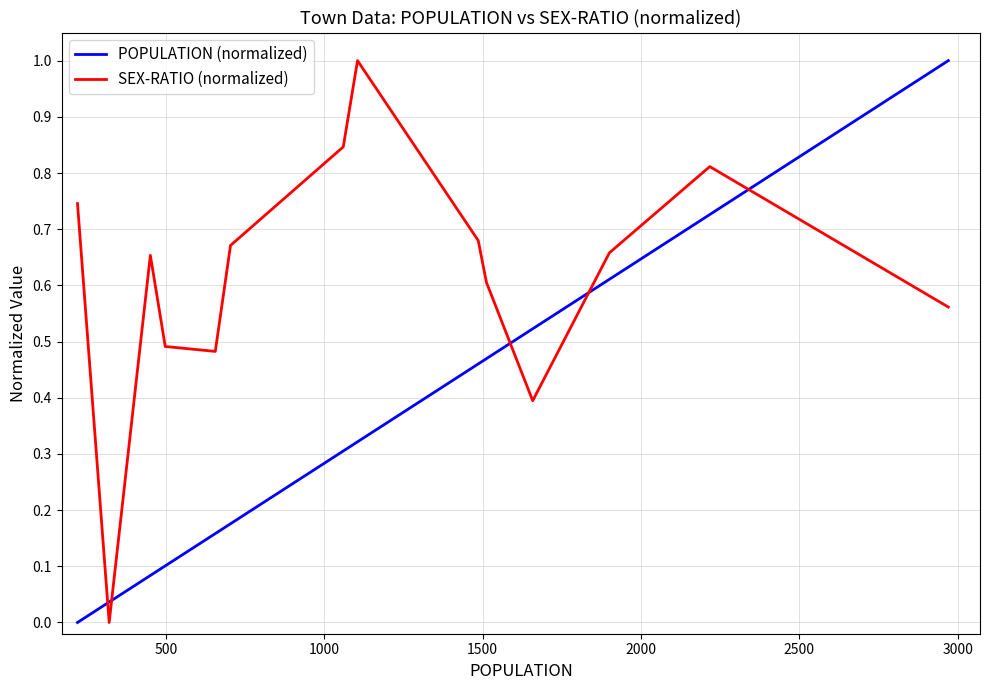

Does the chart have visible grid lines?

Yes